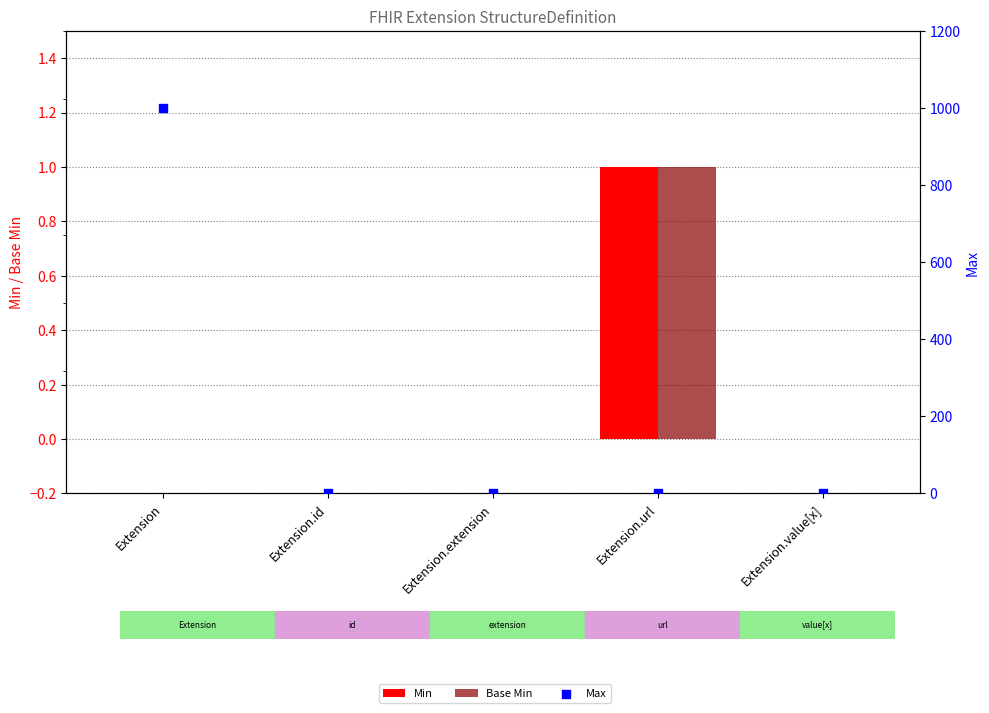

Which series has the largest total across all categories?

Max